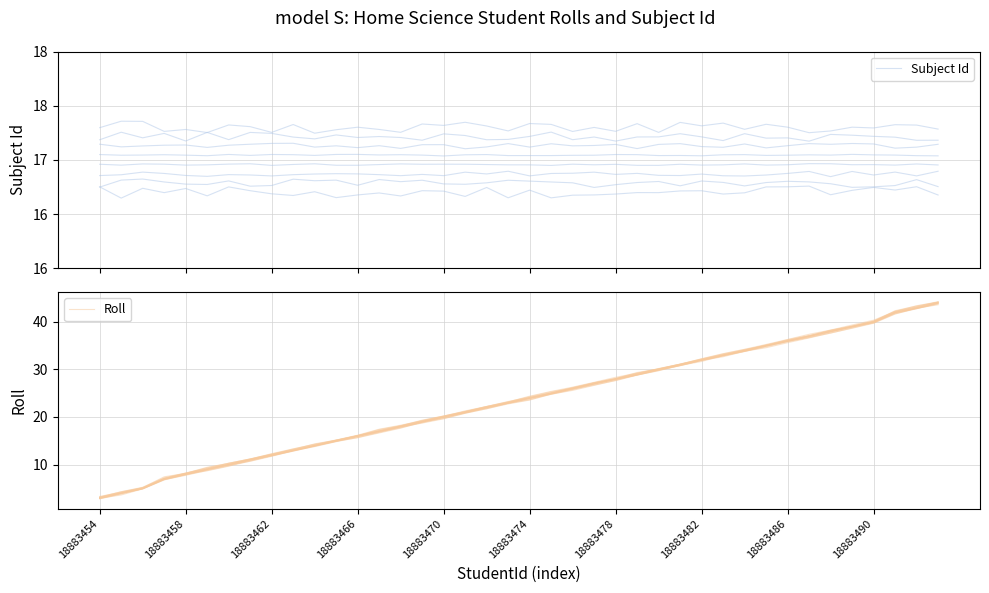

What are all the series names shown in the legend?

Subject Id, Roll